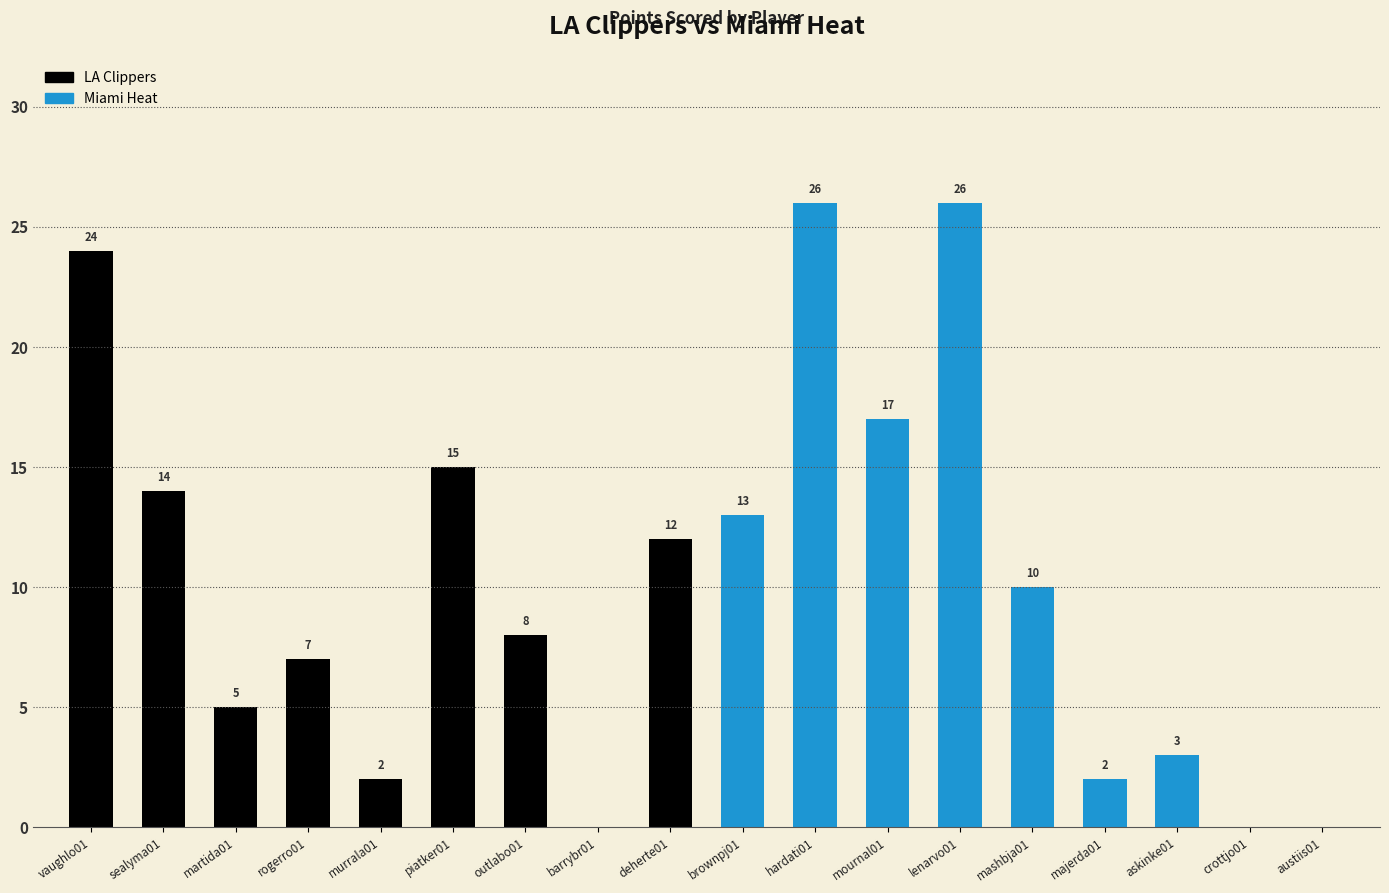

Where is the data nearest to the value 13?

brownpj01